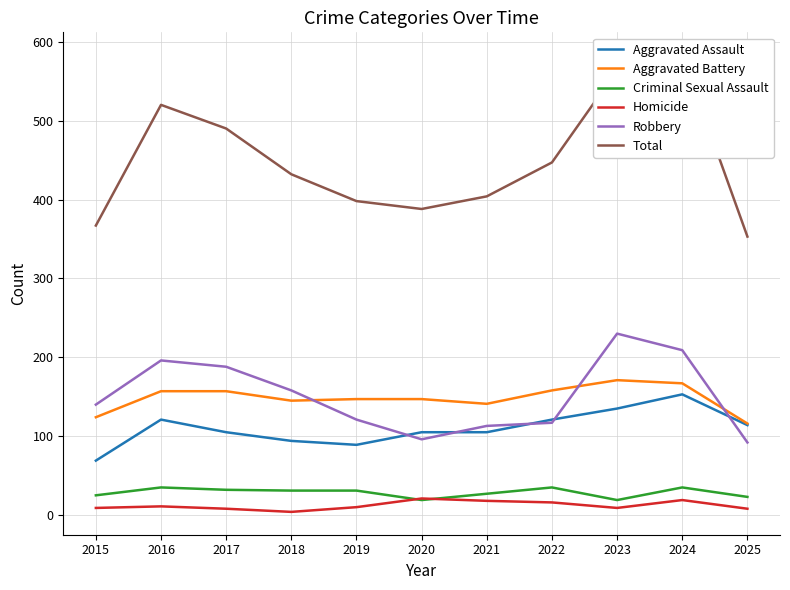

The Robbery series shows 196 at 2016. True or false?

True